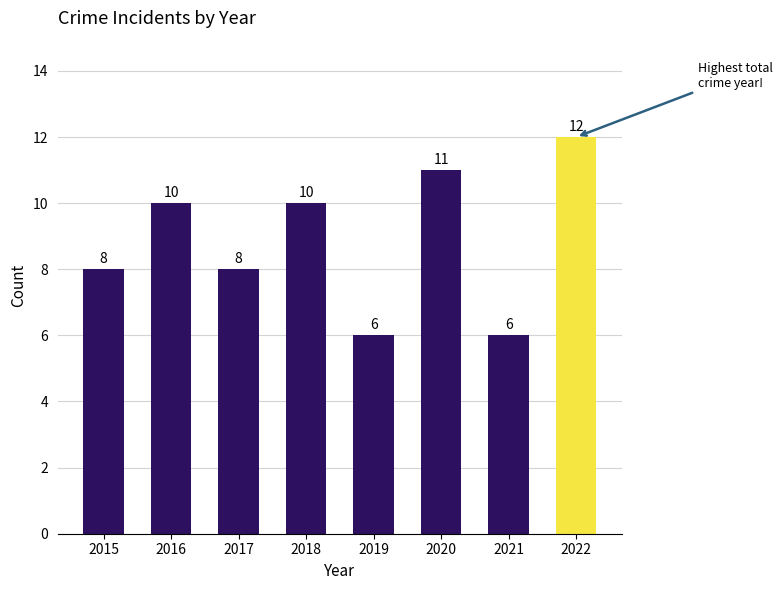

Read the value at 2015.

8